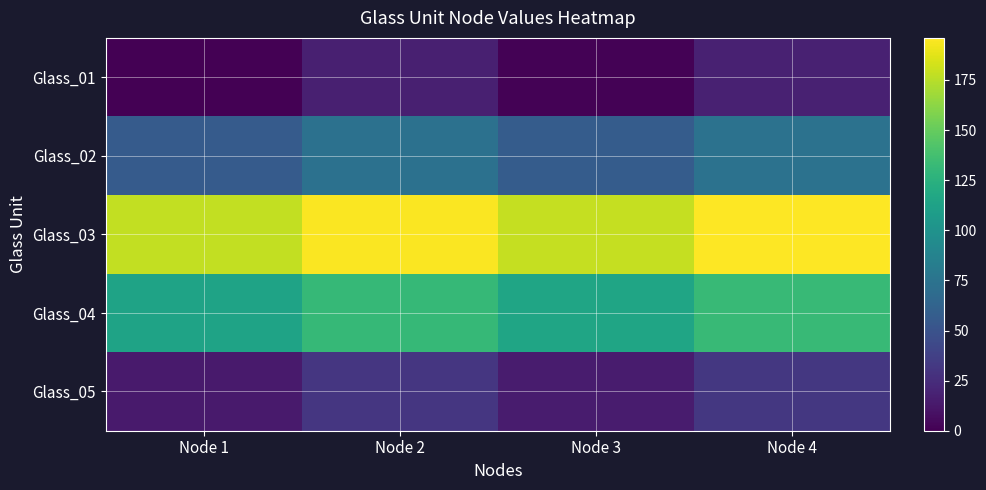

How many categories are shown in the chart?

4